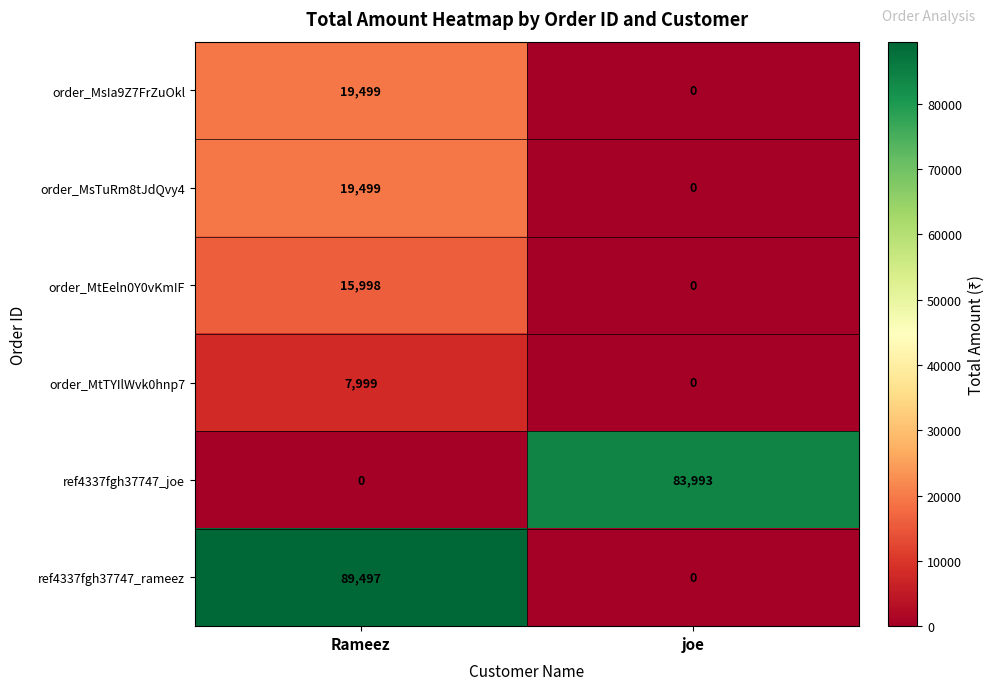

True or false: order_MsTuRm8tJdQvy4 has a value of 31029 at Rameez.

False